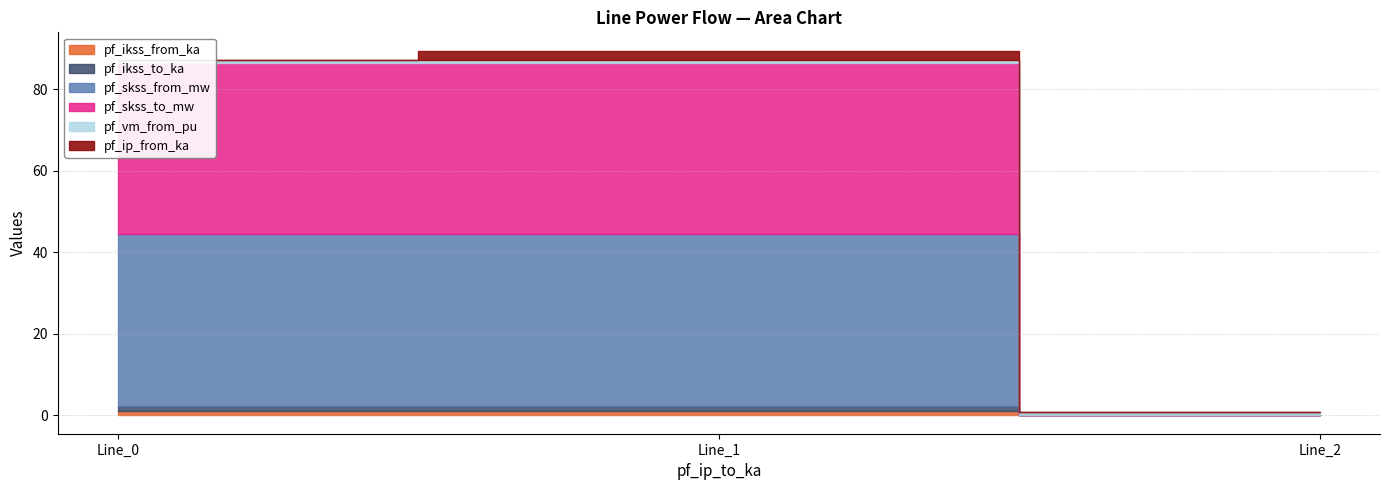

Which series has the largest total across all categories?

pf_skss_from_mw